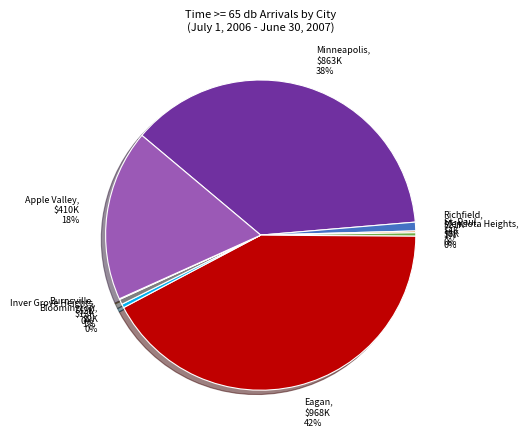

Which slice is the largest?

Eagan